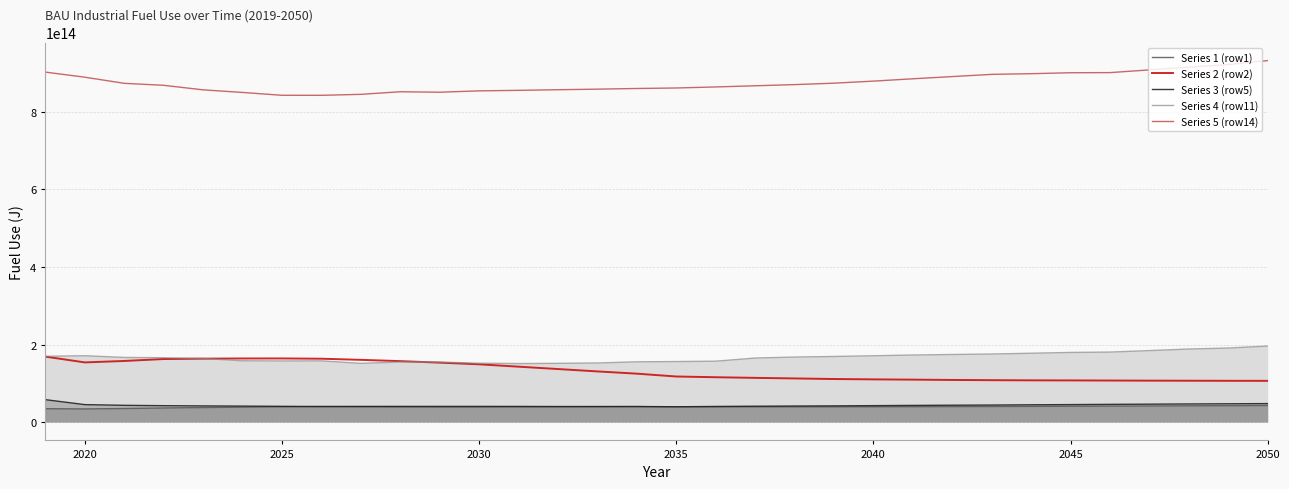

How many values in the Series 2 (row2) series exceed 125400000000000?

15